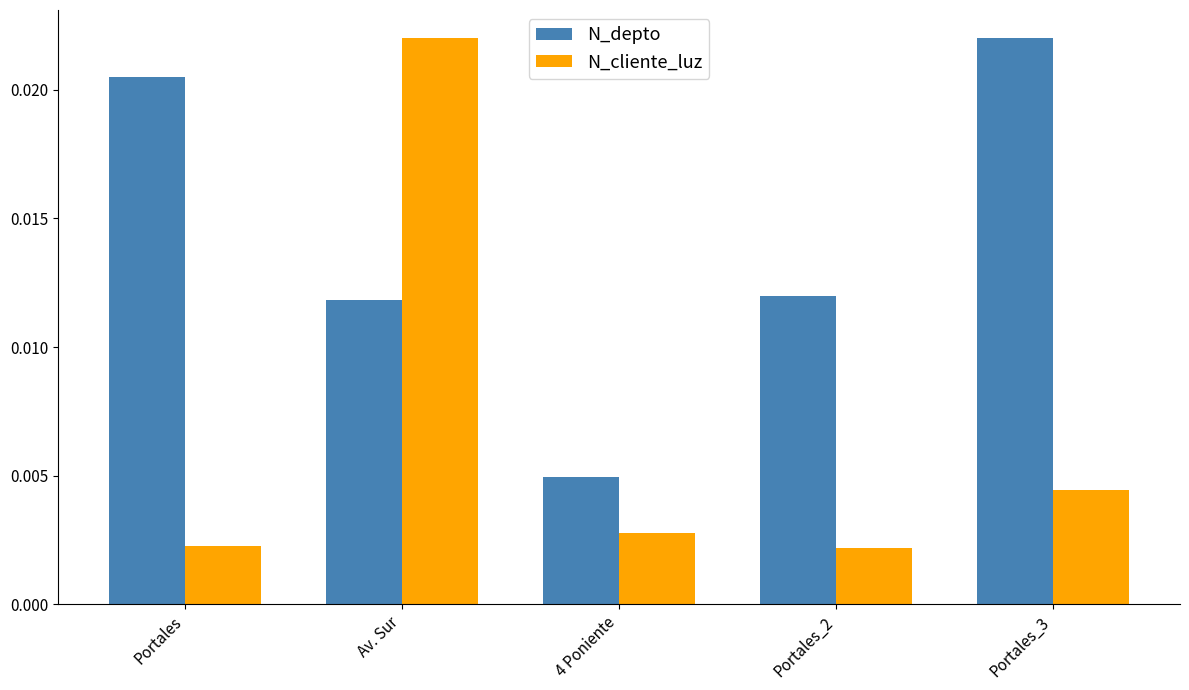

At which label does N_cliente_luz reach its peak?

Av. Sur